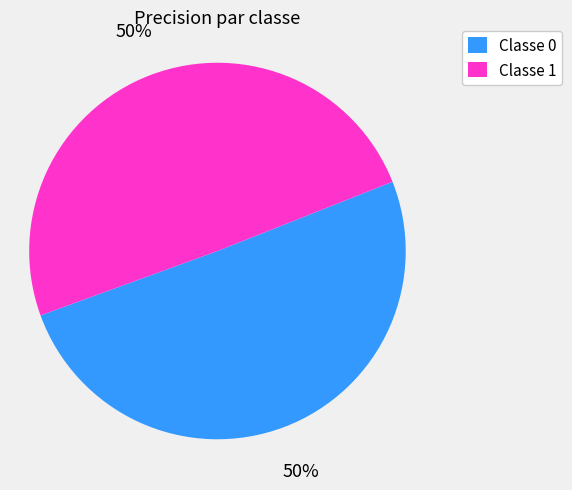

To the nearest percent, what is the average slice percentage?

50%